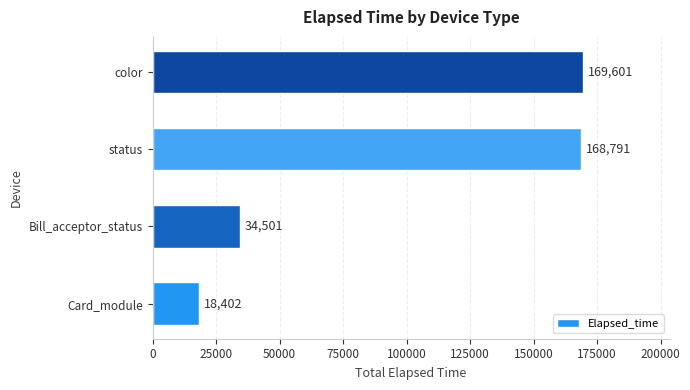

What is the change in value from status to color?

+810